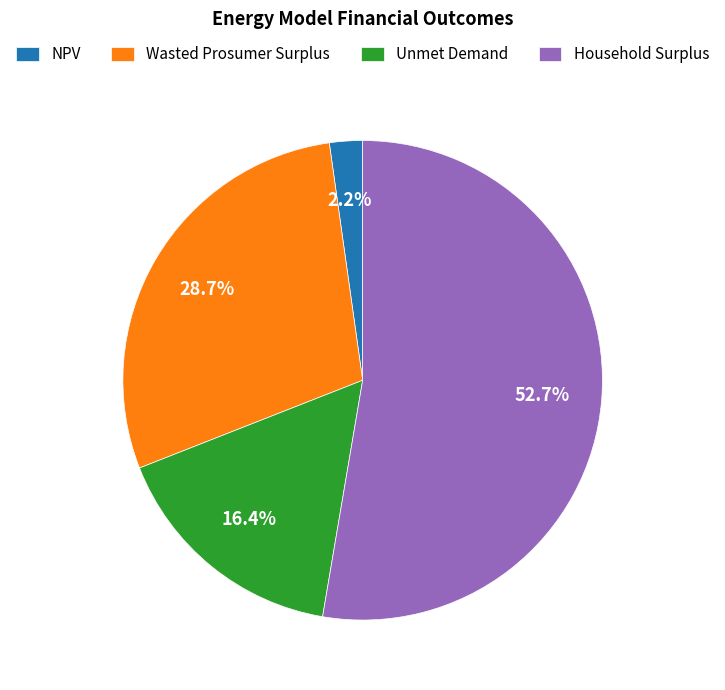

Which category has the smallest portion of the pie?

NPV